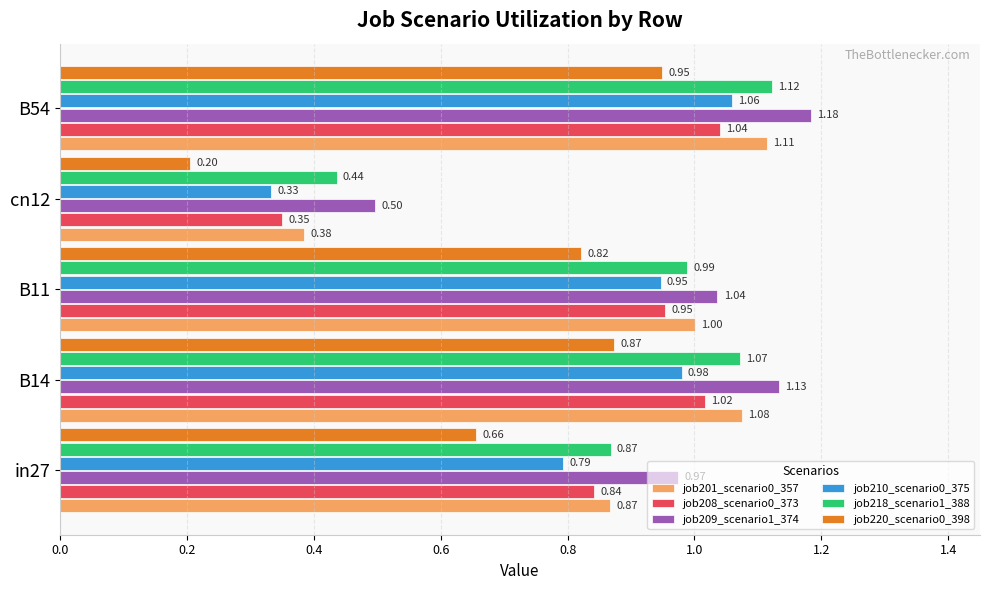

How many data points in job209_scenario1_374 are above 1?

3